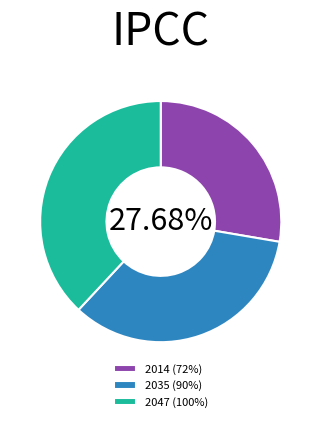

Approximately how many times larger is the value at 2035 (90%) compared to 2047 (100%)?

0.9